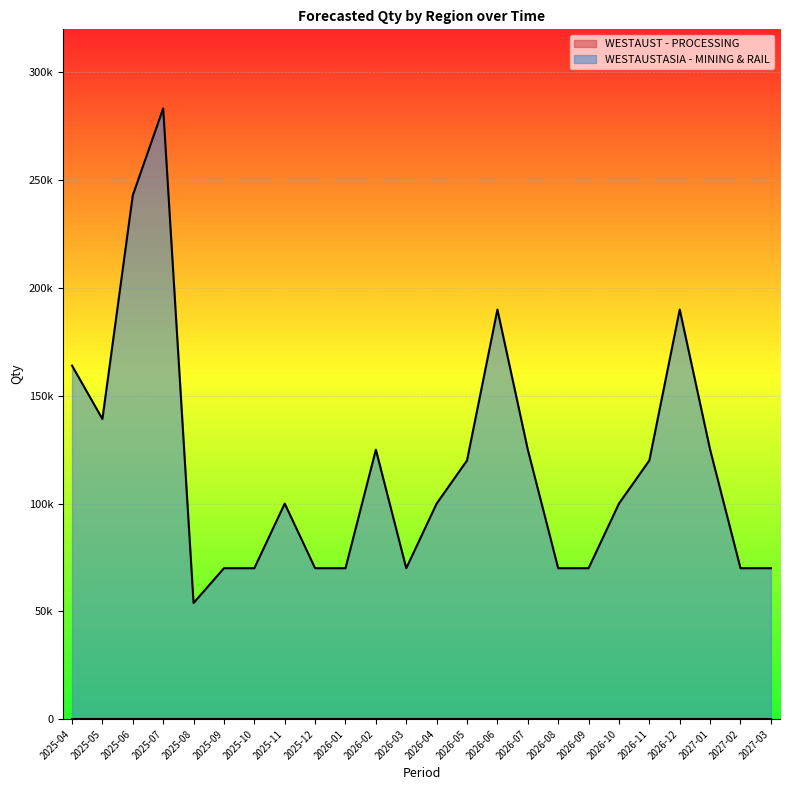

How many interior local peaks (higher than both neighbors) does the data have?

5